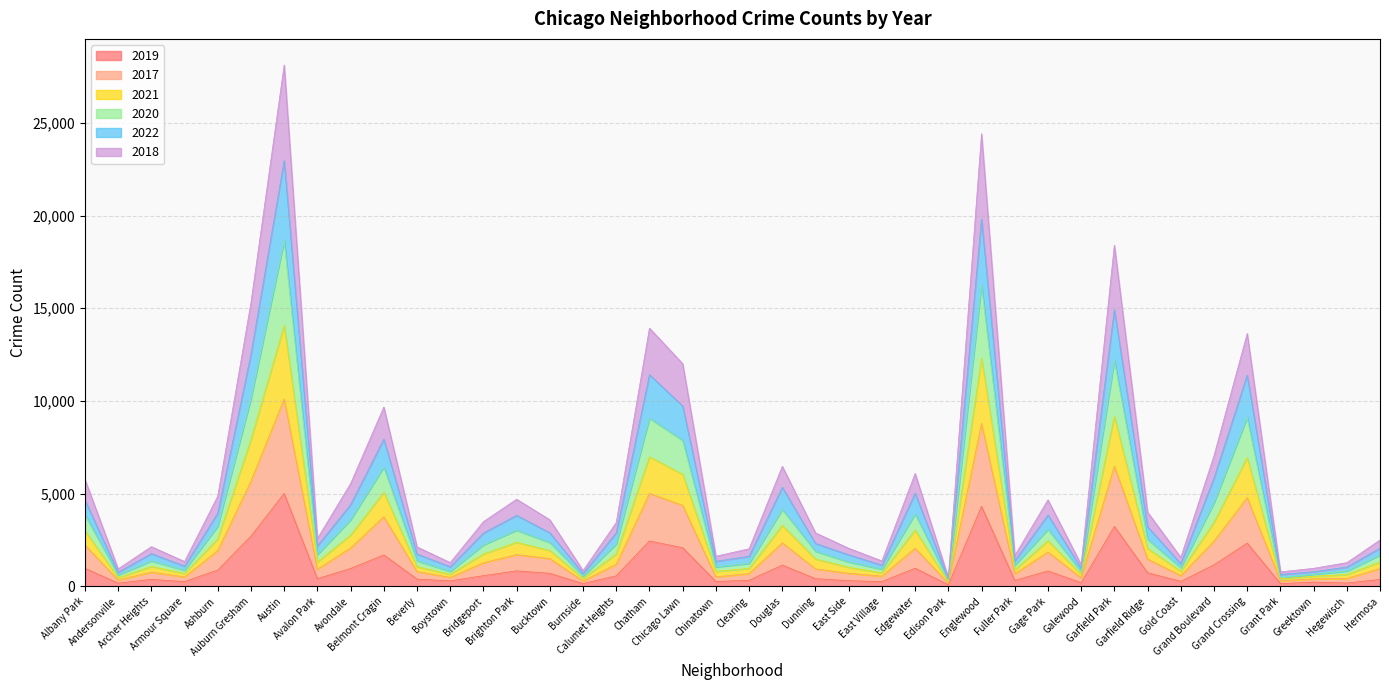

In 2022, how many points are higher than both neighbors (excluding endpoints)?

11